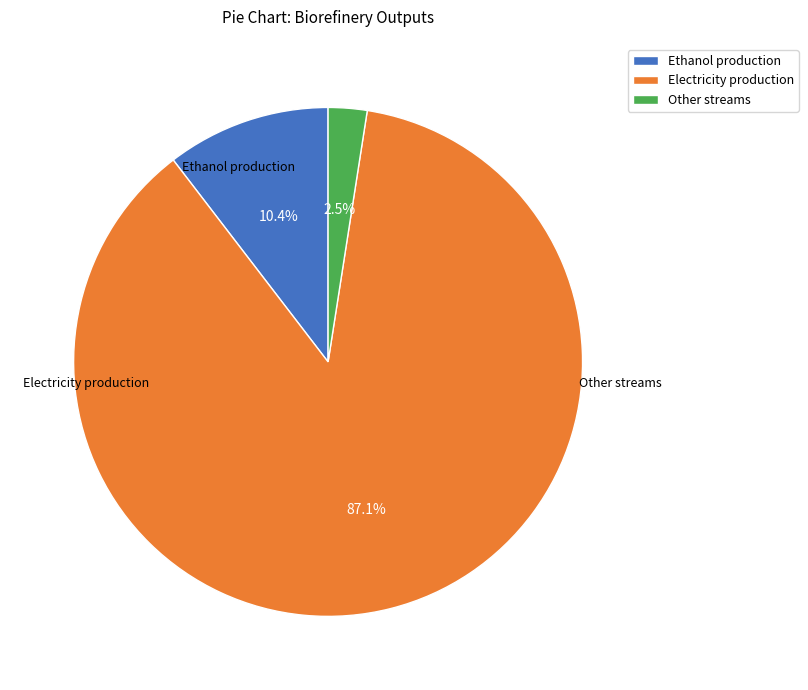

Count the number of slices in the pie.

3